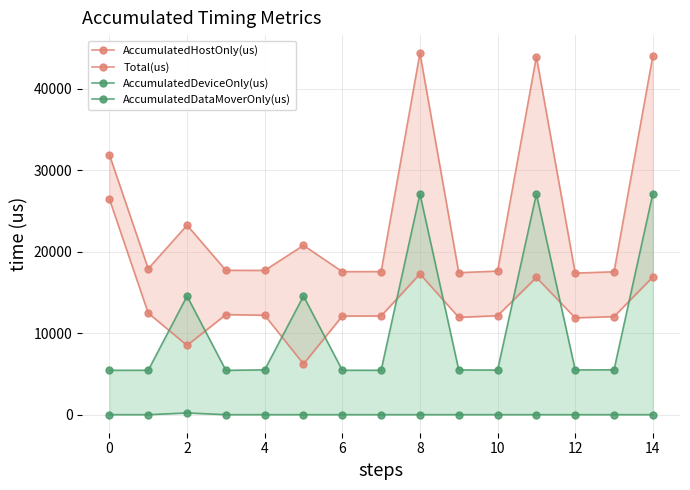

What is the lowest value of the Total(us) series?

17374.0